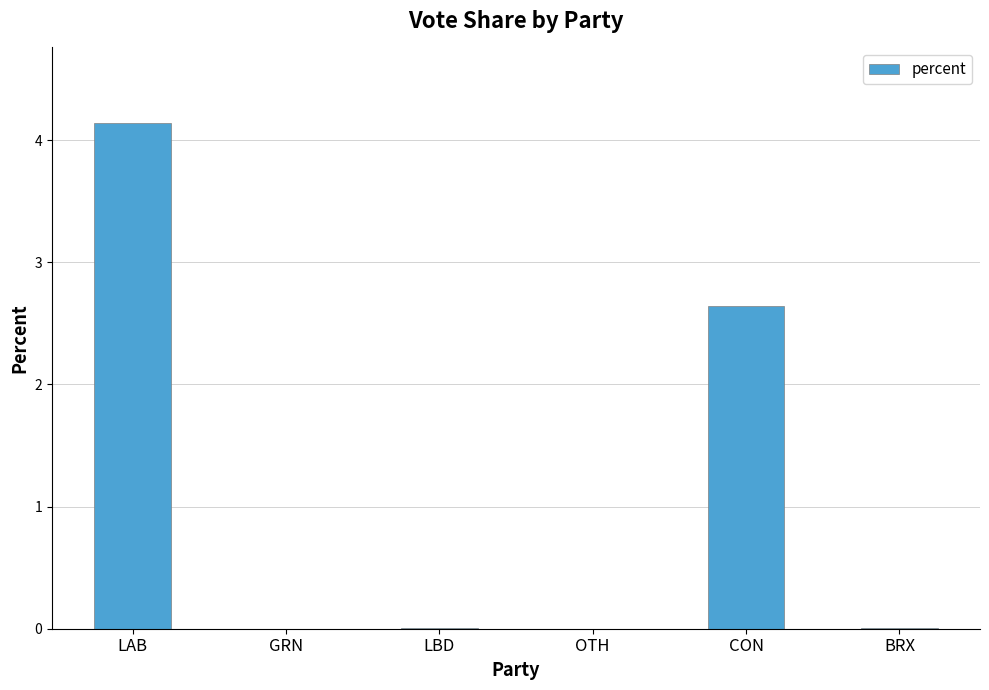

The value at LAB is 4.1. True or false?

True